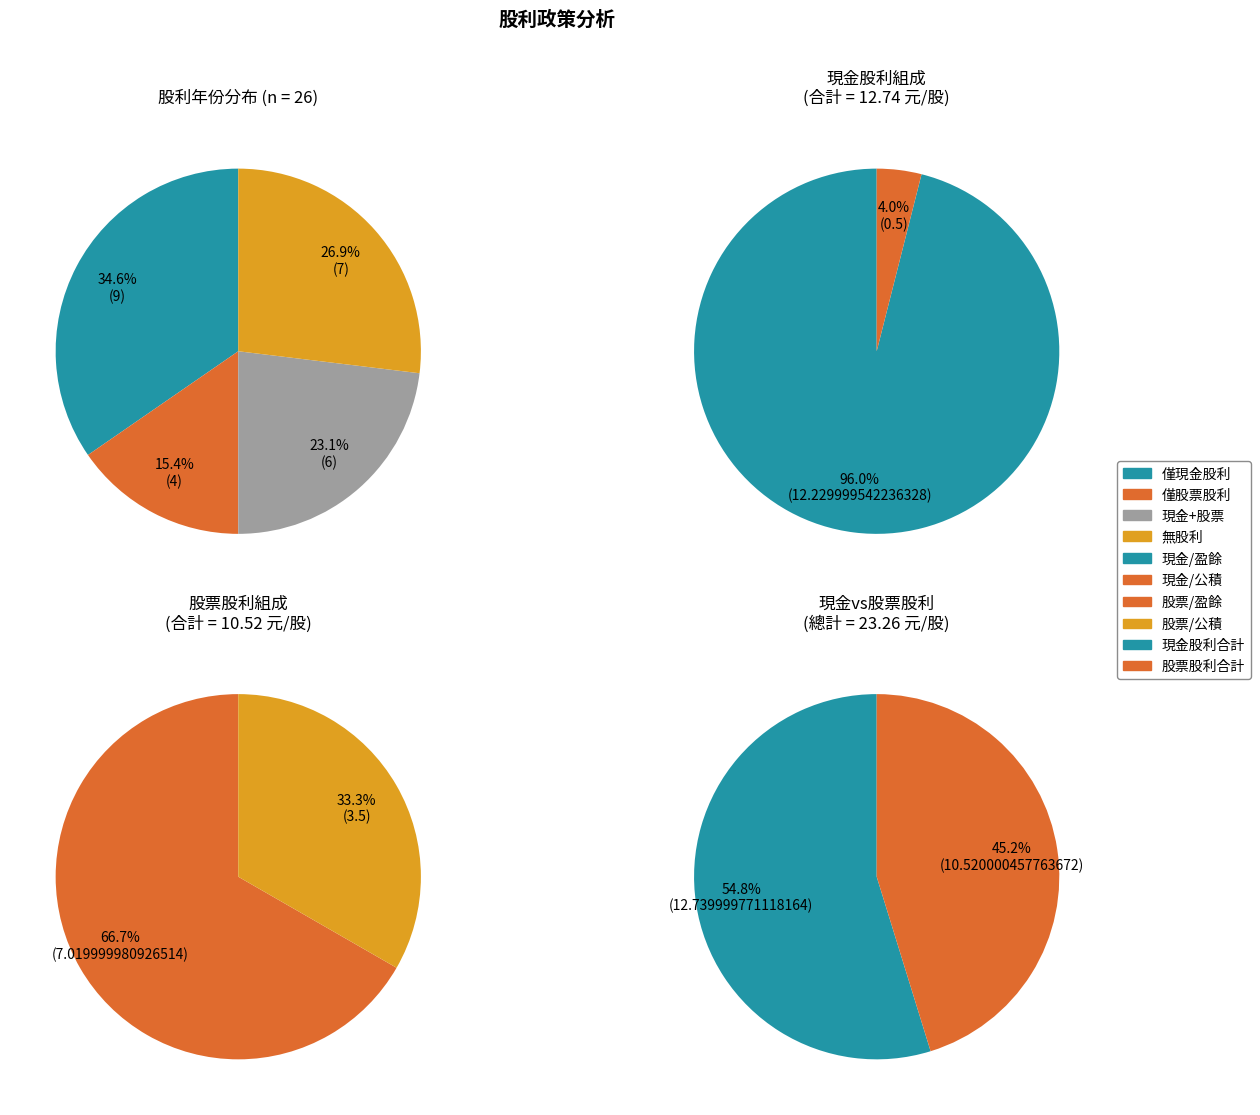

At 2019, list the series in order from largest to smallest.

現金股利, 股票股利